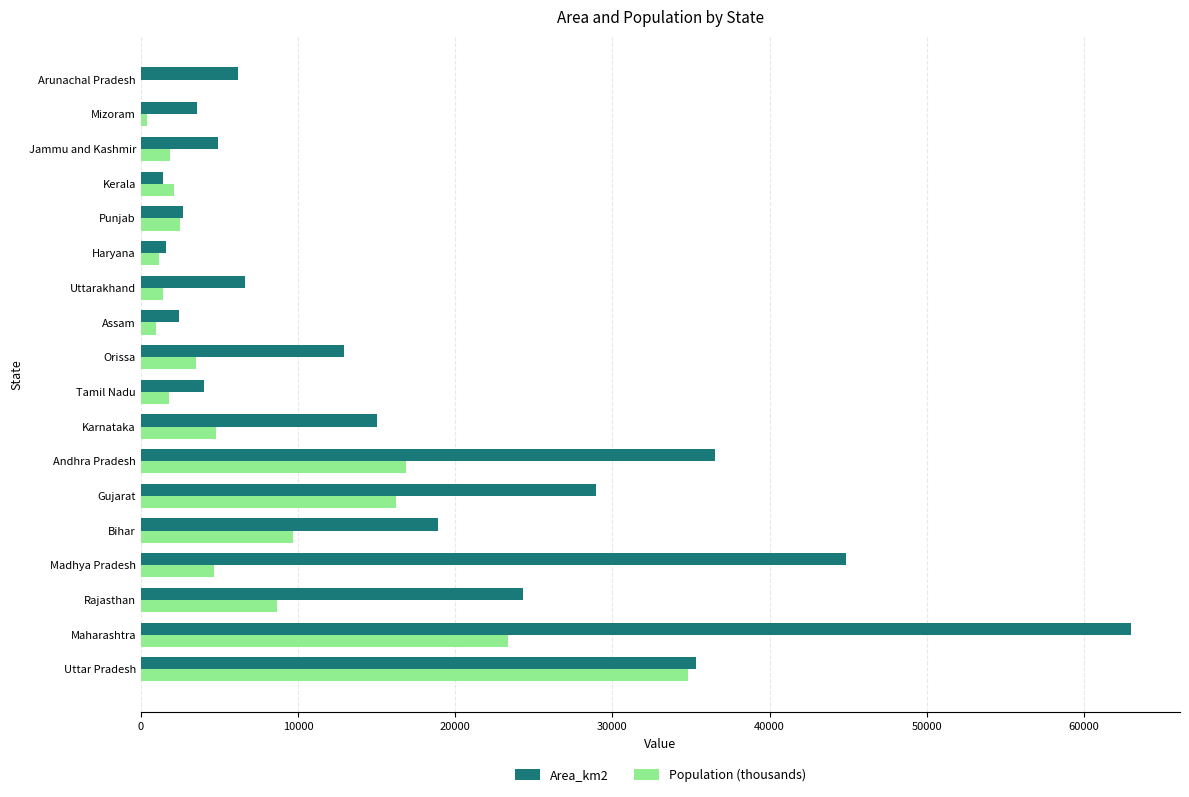

At which category is the sum across all series the highest?

Maharashtra